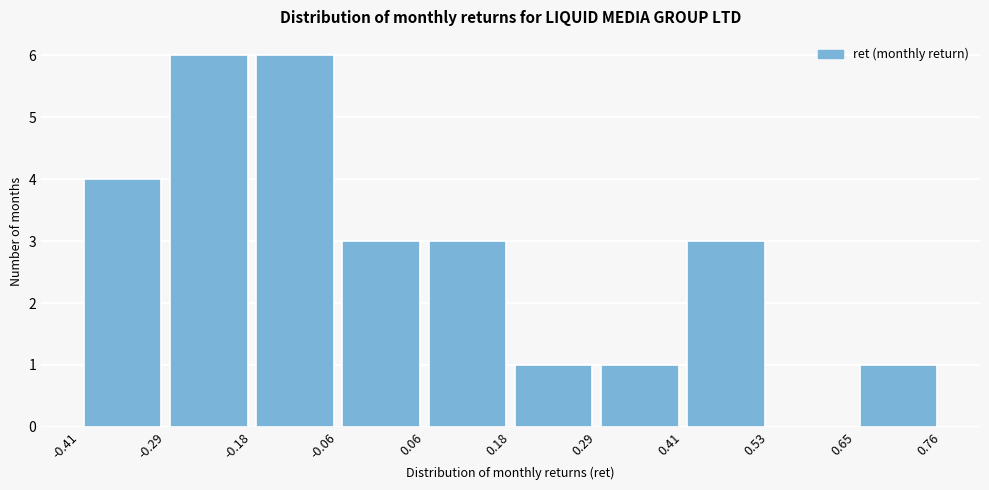

What is the height of the bar covering -0.06 to 0.06 on the x-axis? The values are not printed on the chart, so give them approximately, as read against the axis.

3